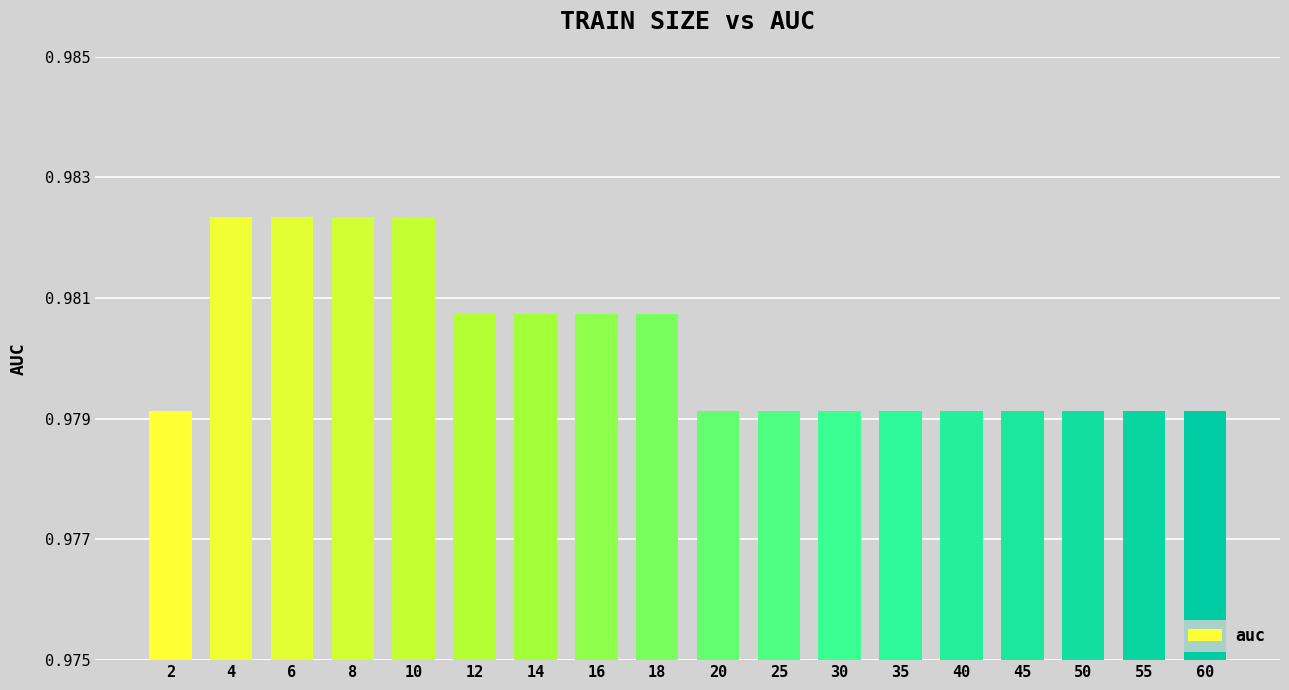

How many bars are there in total?

18